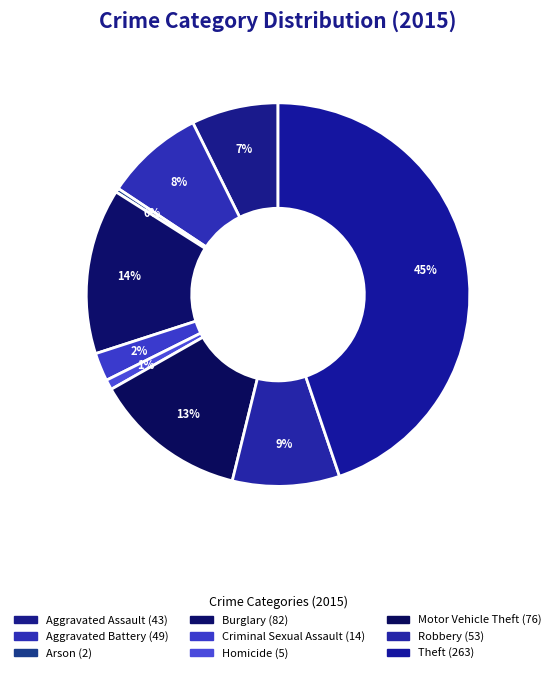

How many segments does this pie chart have?

9